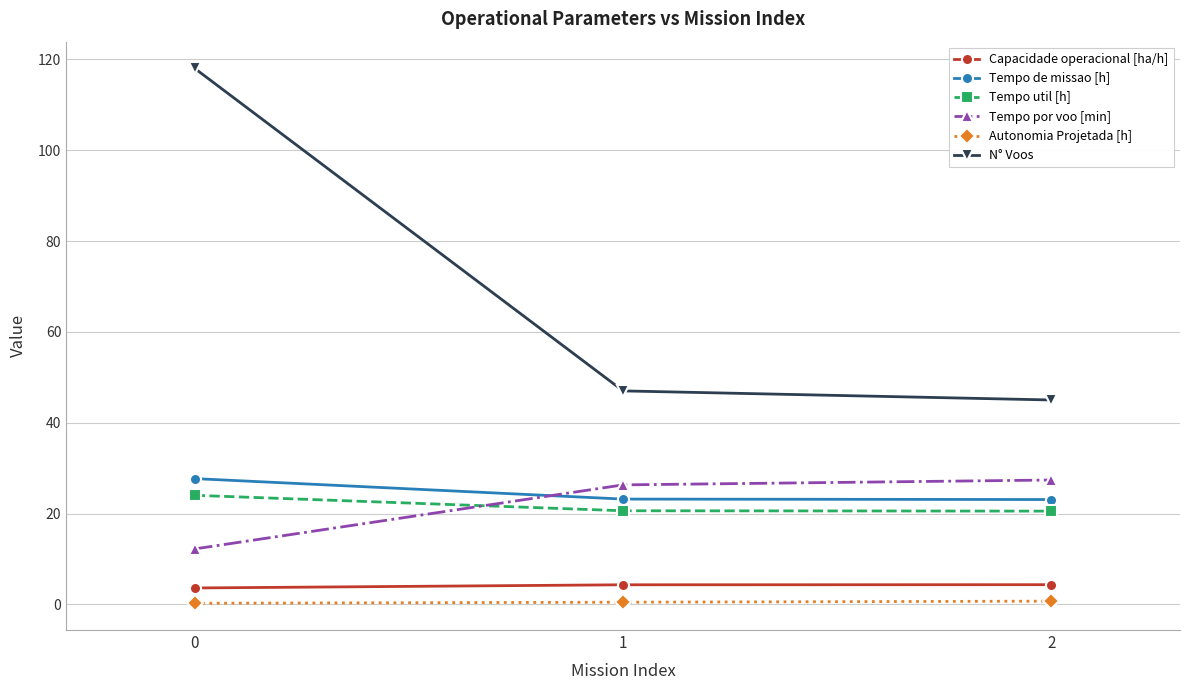

Which series has the largest total across all categories?

N° Voos